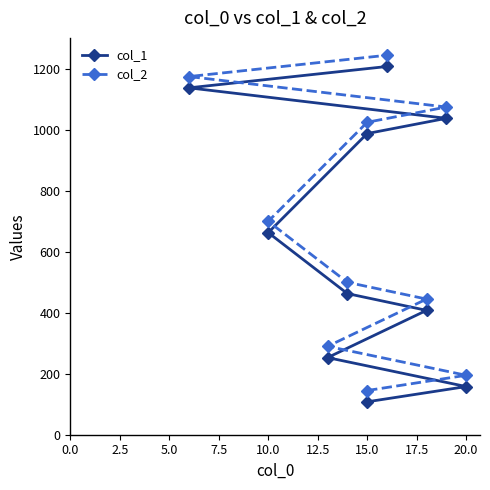

What is the difference between the highest and lowest values at 17.5?

37